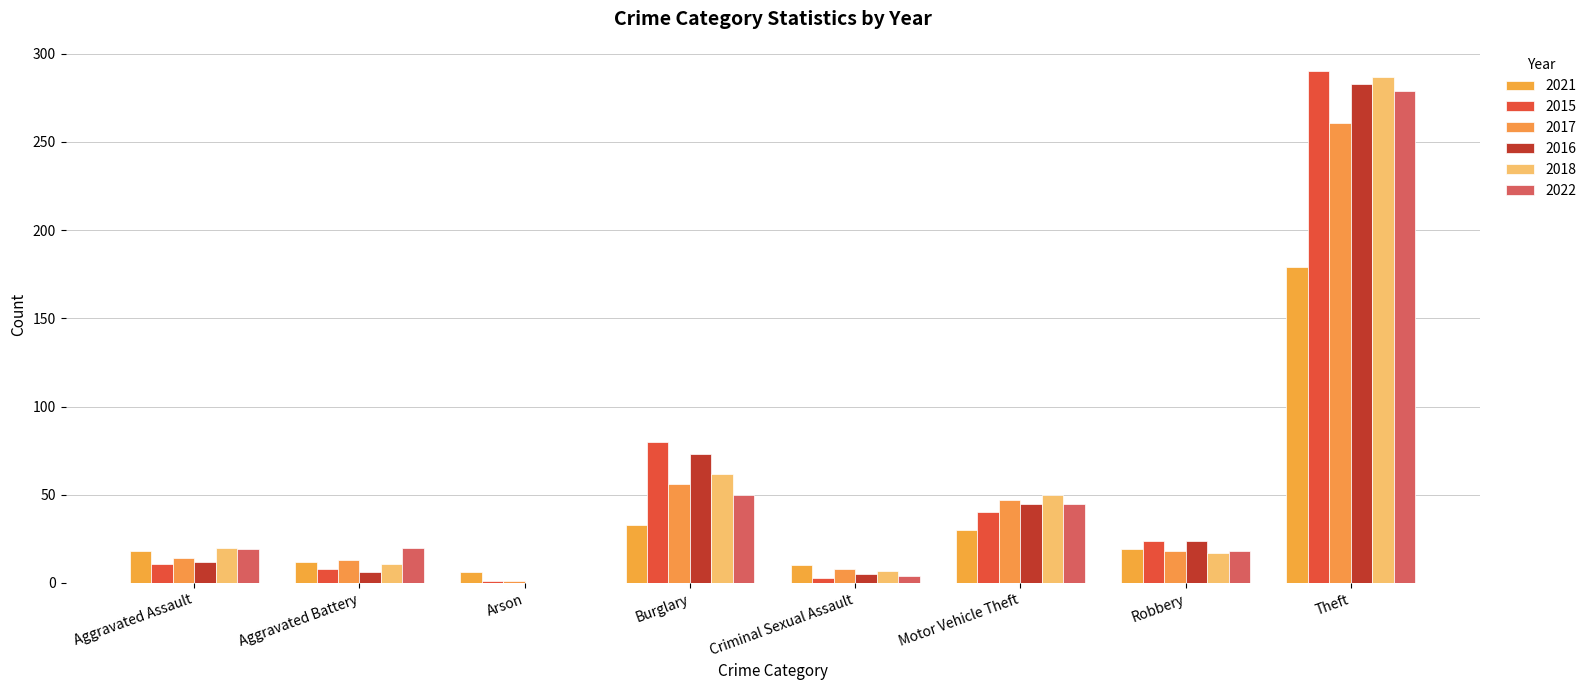

How many positive values does the 2016 series have?

7